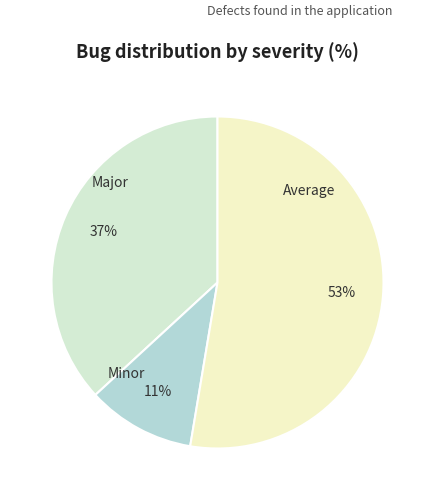

Which slice is the smallest?

Major